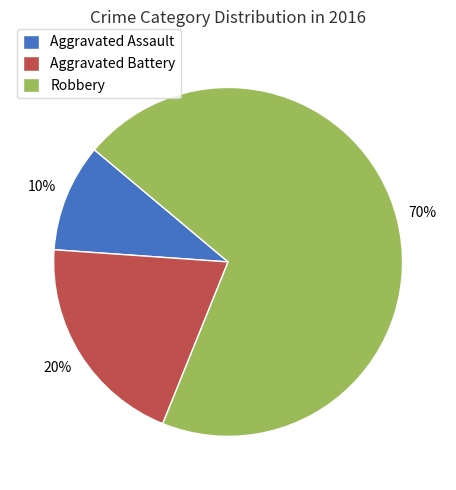

To the nearest percent, what percentage of the pie is Aggravated Assault?

10%